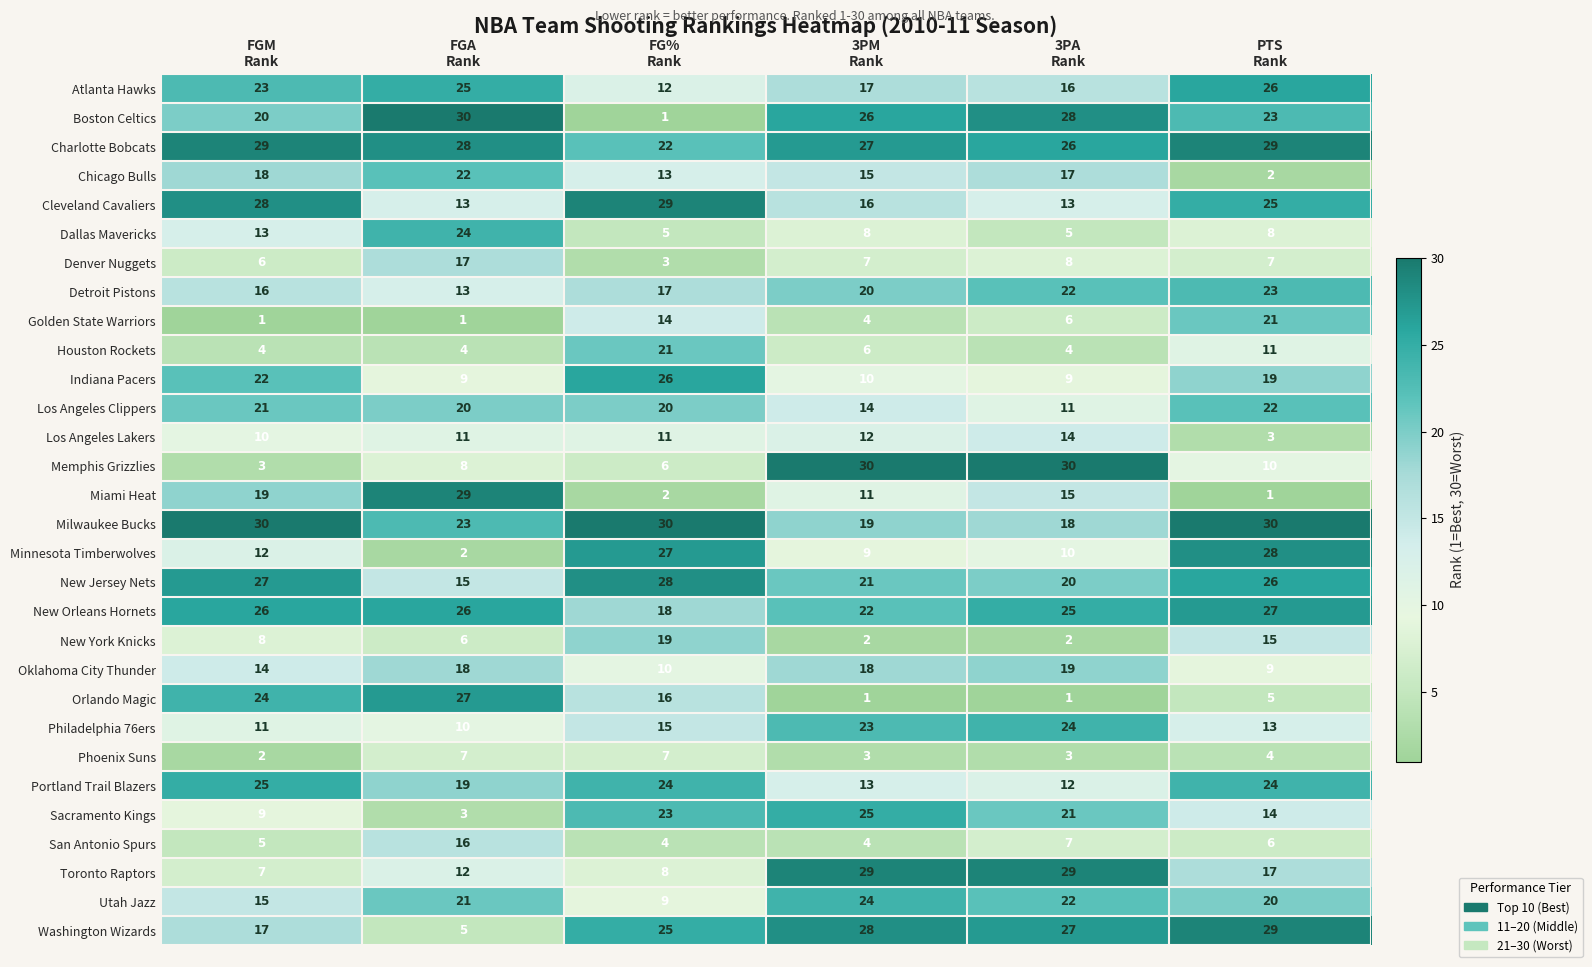

Which series has the largest range (max minus min)?

Boston Celtics